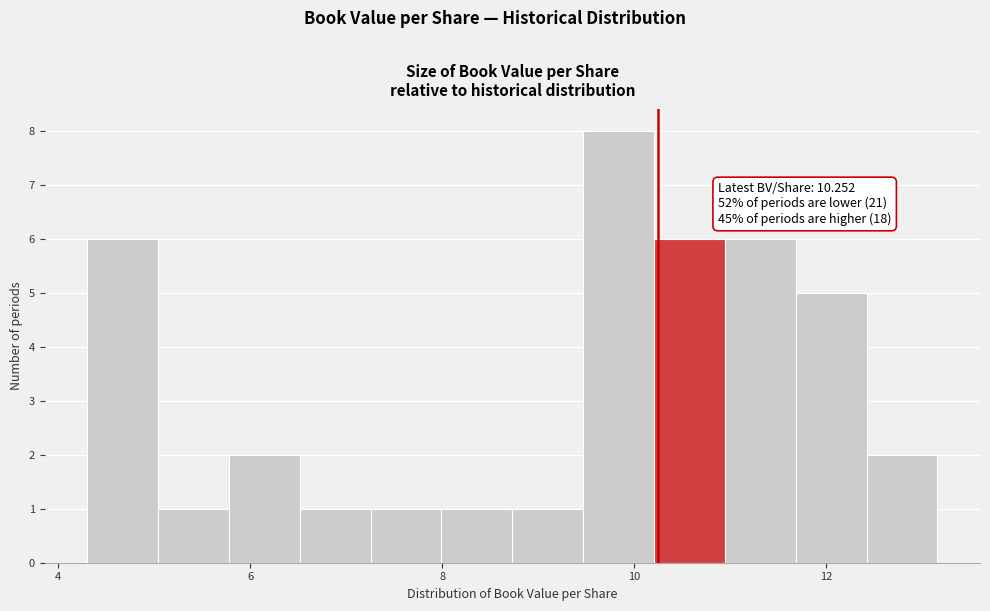

Read against the x-axis, roughly where is the centre of the tallest bar?

9.8